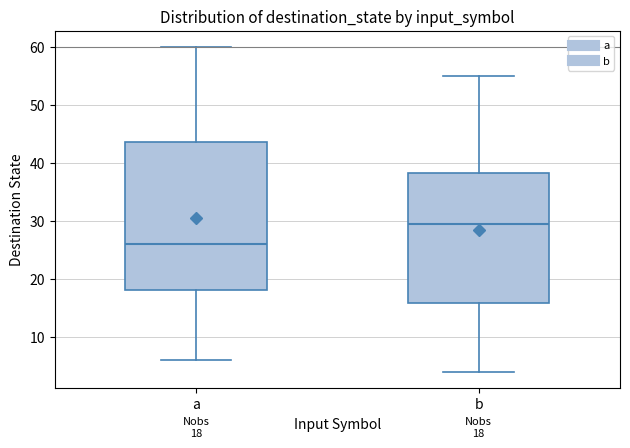

Comparing the boxes themselves (not the whiskers), which one is the tallest?

a